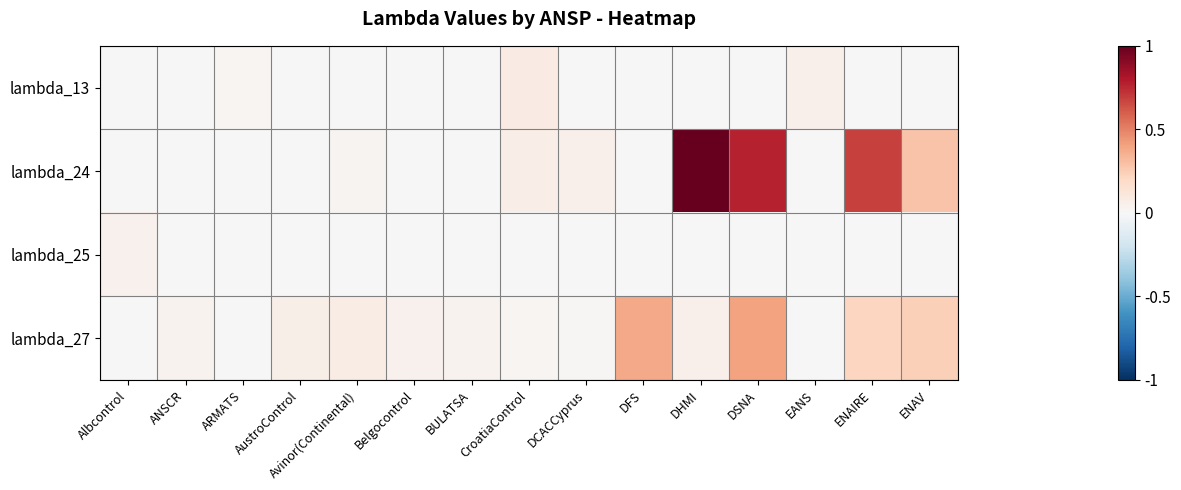

Reading left to right, list all the values displayed in this chart.

lambda_13: Albcontrol=0.0	ANSCR=0.0	ARMATS=0.0	AustroControl=0.0	Avinor(Continental)=0.0	Belgocontrol=0.0	BULATSA=0.0	CroatiaControl=0.1	DCACCyprus=0.0	DFS=0.0	DHMI=0.0	DSNA=0.0	EANS=0.1	ENAIRE=0.0	ENAV=0.0
lambda_24: Albcontrol=0.0	ANSCR=0.0	ARMATS=0.0	AustroControl=0.0	Avinor(Continental)=0.0	Belgocontrol=0.0	BULATSA=0.0	CroatiaControl=0.1	DCACCyprus=0.1	DFS=0.0	DHMI=1.0	DSNA=0.8	EANS=0.0	ENAIRE=0.7	ENAV=0.3
lambda_25: Albcontrol=0.0	ANSCR=0.0	ARMATS=0.0	AustroControl=0.0	Avinor(Continental)=0.0	Belgocontrol=0.0	BULATSA=0.0	CroatiaControl=0.0	DCACCyprus=0.0	DFS=0.0	DHMI=0.0	DSNA=0.0	EANS=0.0	ENAIRE=0.0	ENAV=0.0
lambda_27: Albcontrol=0.0	ANSCR=0.0	ARMATS=0.0	AustroControl=0.1	Avinor(Continental)=0.1	Belgocontrol=0.0	BULATSA=0.0	CroatiaControl=0.0	DCACCyprus=0.0	DFS=0.4	DHMI=0.0	DSNA=0.4	EANS=0.0	ENAIRE=0.2	ENAV=0.2